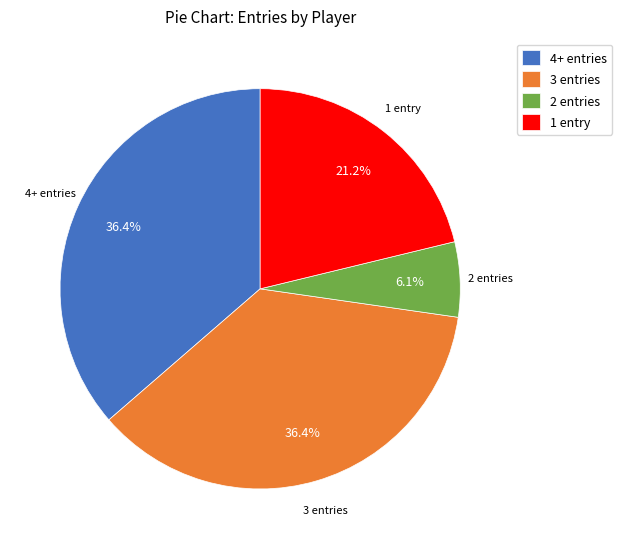

Which has a higher value, 1 entry or 3 entries?

3 entries